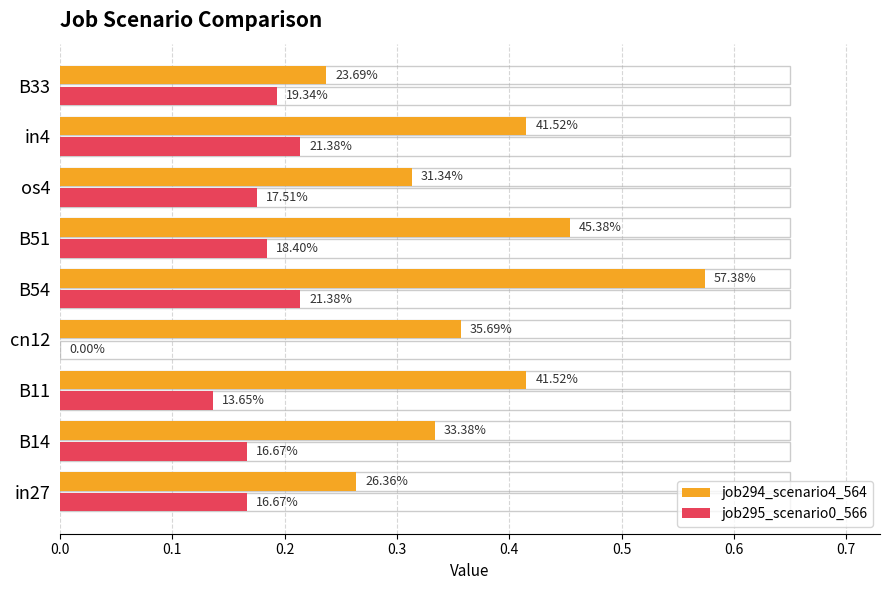

List the series in order of their peak value, lowest first.

job295_scenario0_566, job294_scenario4_564